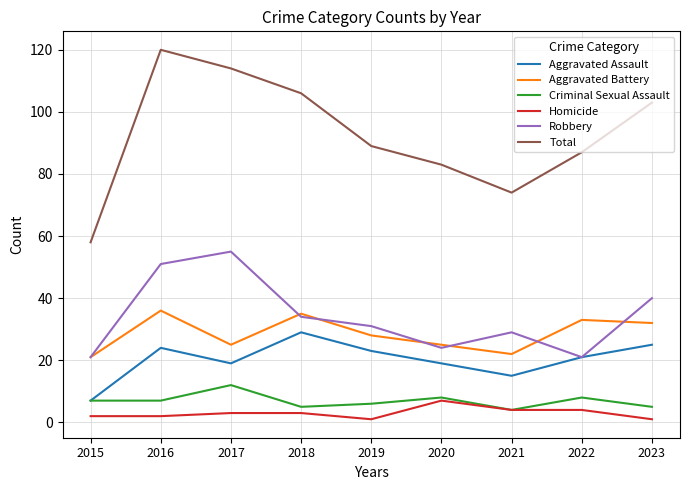

True or false: Aggravated Assault and Aggravated Battery cross at least once.

False